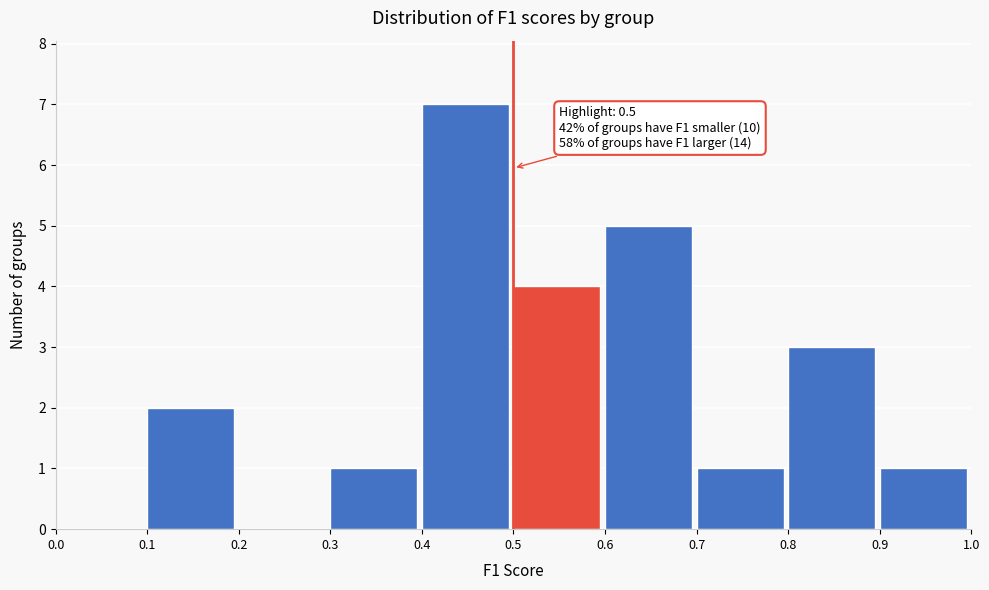

Over which range of the x-axis is the bar tallest?

0.4 to 0.5